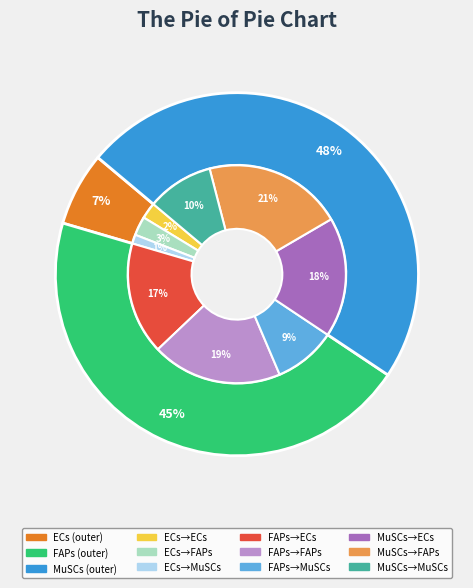

To the nearest percent, what is the average slice percentage?

33%